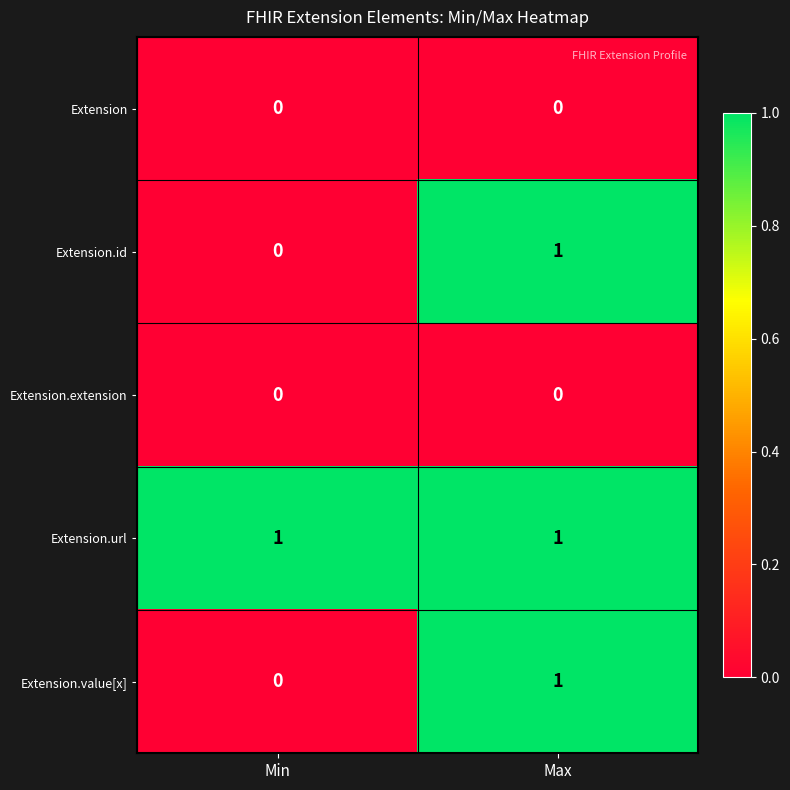

Is the value of Extension.id at Min greater than the value of Extension.url at Min?

No